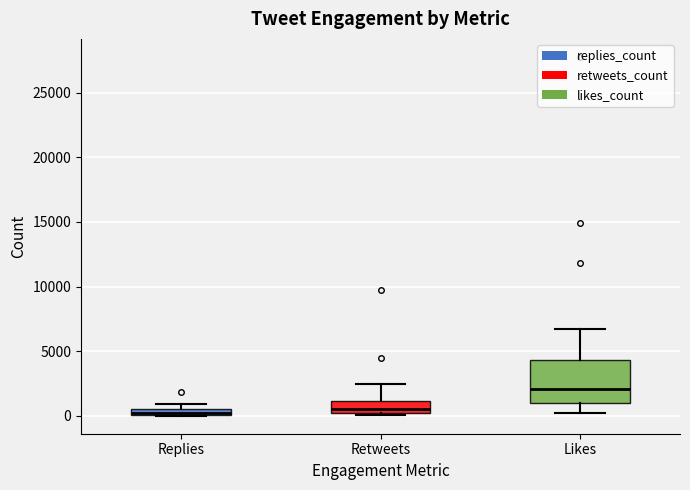

Comparing the boxes themselves (not the whiskers), which one is the tallest?

Likes